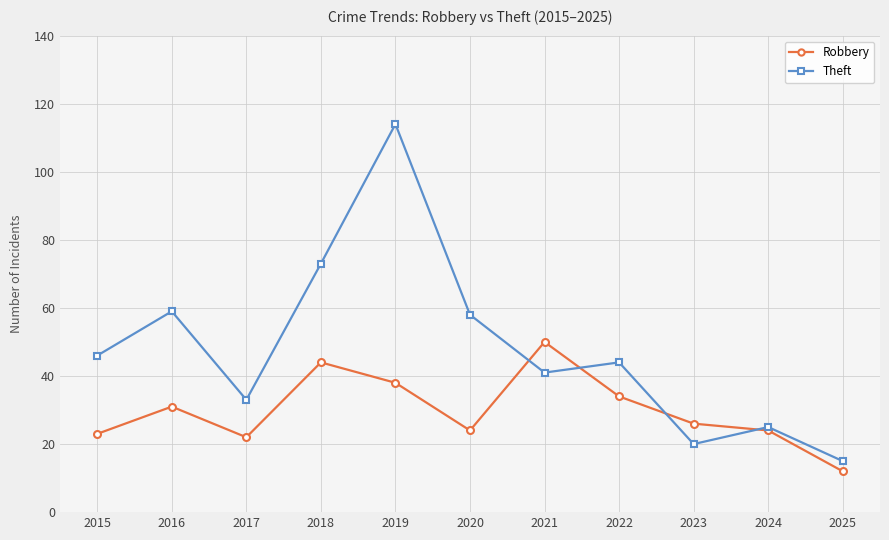

True or false: Robbery has a value of 31 at 2016.

True